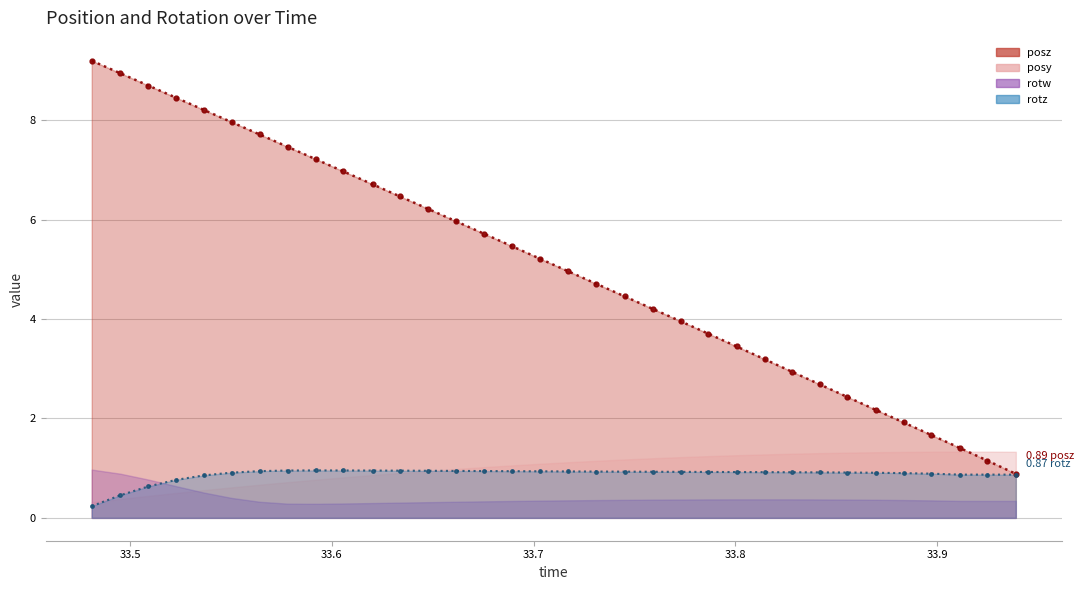

Reading left to right, list all the values displayed in this chart.

posz: 33.48096=9.2	33.49512=8.9	33.50903=8.7	33.52271=8.5	33.53638=8.2	33.55029=8.0	33.56421=7.7	33.57813=7.5	33.59204=7.2	33.60571=7.0	33.62012=6.7	33.63379=6.5	33.64771=6.2	33.66162=6.0	33.67554=5.7	33.68921=5.5	33.70313=5.2	33.71704=5.0	33.73096=4.7	33.74512=4.5	33.75903=4.2	33.77295=4.0	33.78662=3.7	33.80054=3.4	33.81445=3.2	33.82788=2.9	33.8418=2.7	33.85547=2.4	33.86963=2.2	33.8833=1.9	33.89697=1.7	33.91138=1.4	33.9248=1.2	33.93896=0.9
rotz: 33.48096=0.2	33.49512=0.5	33.50903=0.6	33.52271=0.8	33.53638=0.9	33.55029=0.9	33.56421=0.9	33.57813=1.0	33.59204=1.0	33.60571=1.0	33.62012=1.0	33.63379=0.9	33.64771=0.9	33.66162=0.9	33.67554=0.9	33.68921=0.9	33.70313=0.9	33.71704=0.9	33.73096=0.9	33.74512=0.9	33.75903=0.9	33.77295=0.9	33.78662=0.9	33.80054=0.9	33.81445=0.9	33.82788=0.9	33.8418=0.9	33.85547=0.9	33.86963=0.9	33.8833=0.9	33.89697=0.9	33.91138=0.9	33.9248=0.9	33.93896=0.9